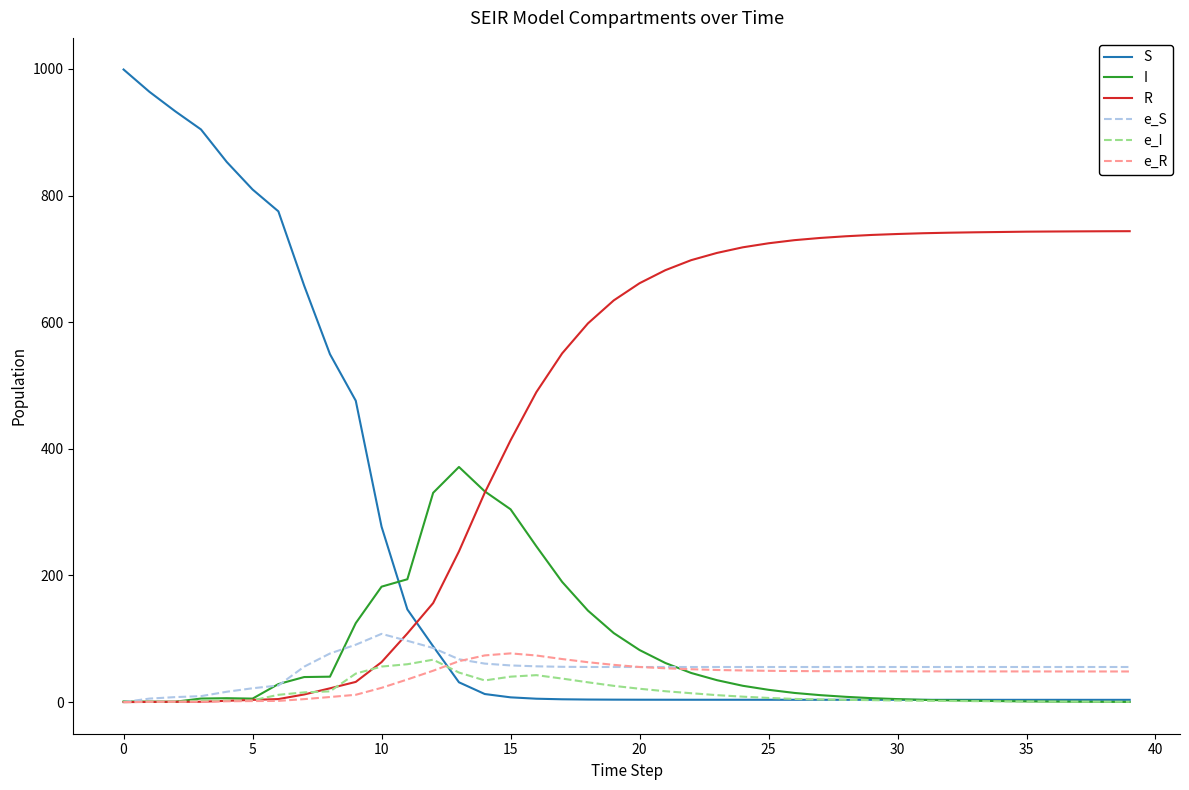

What is the greatest value displayed?

999.0